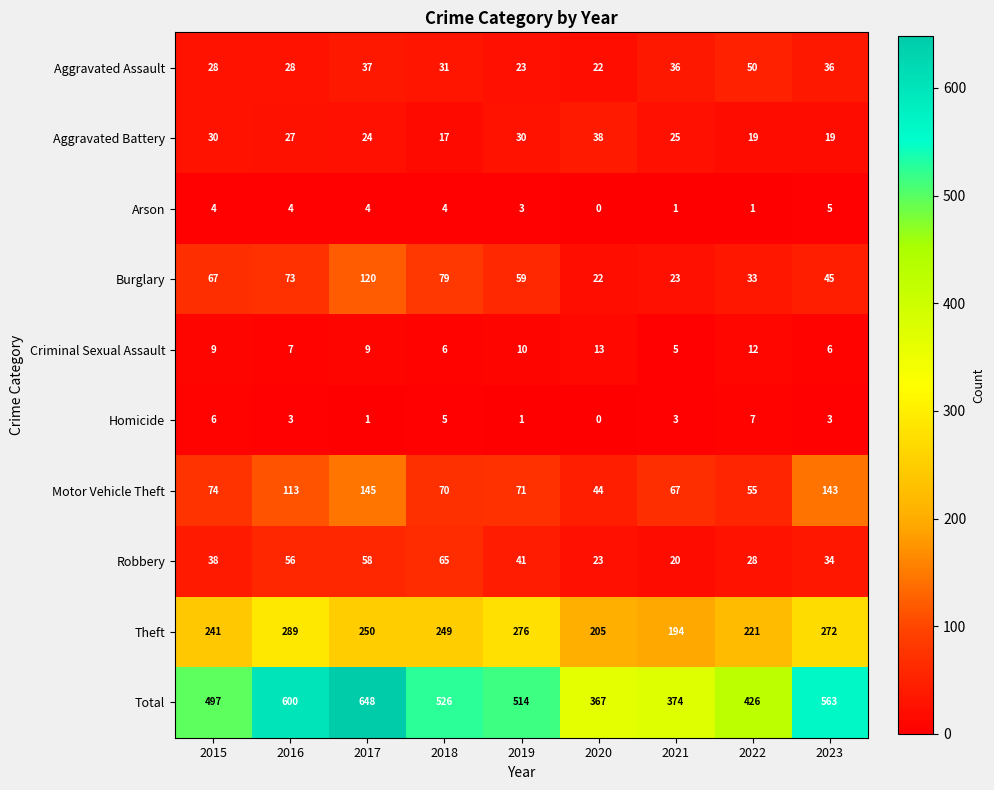

Which series changed the most between 2017 and 2019?

Total